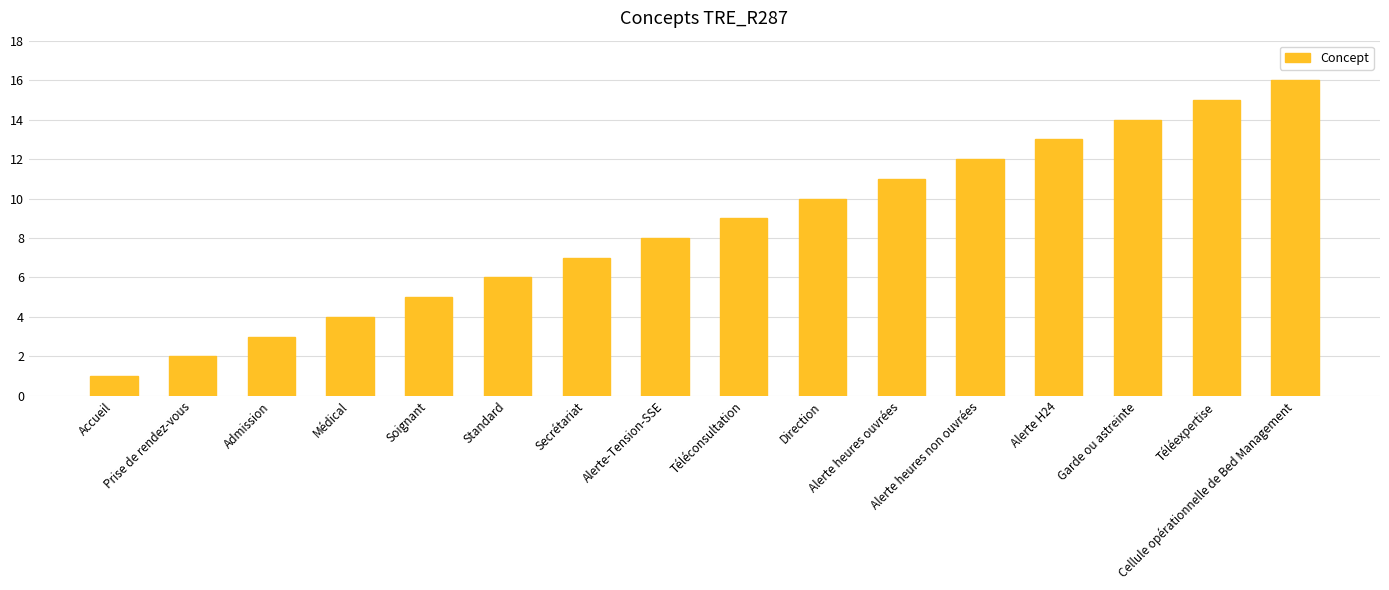

What is the label of the 16th bar from the left?

Cellule opérationnelle de Bed Management